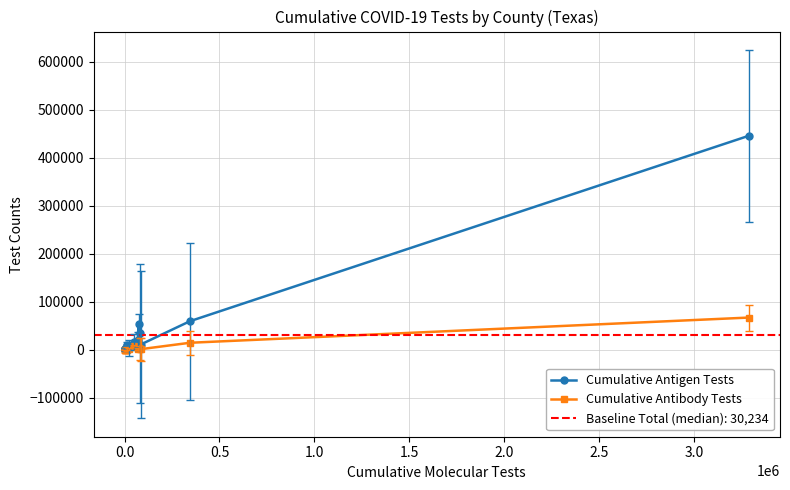

True or false: Cumulative Antigen Tests has more than 0 interior local peaks.

True